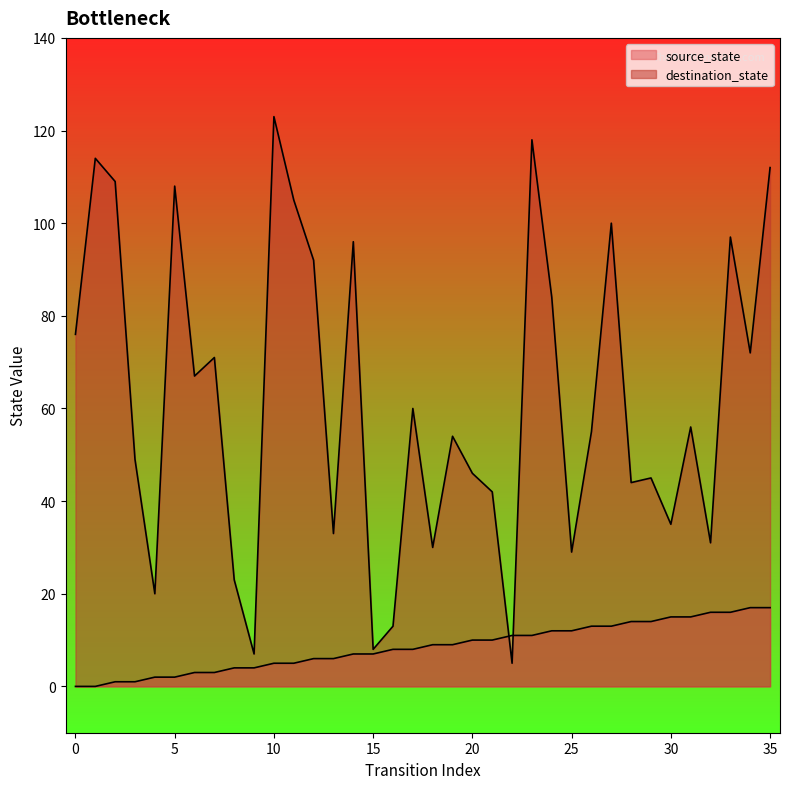

Which has a higher value, 33 or 35?

35